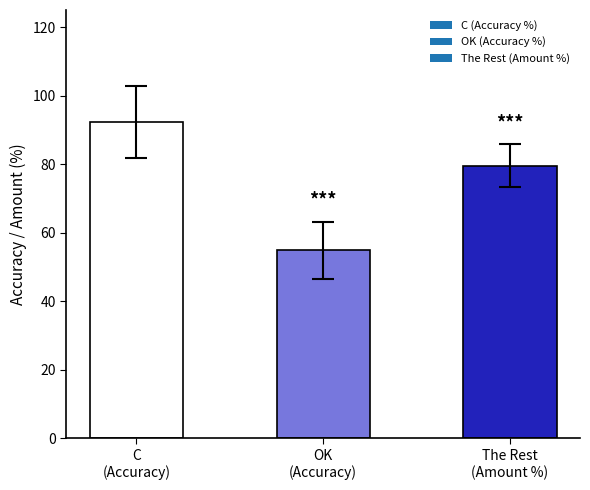

Rank the categories by value from lowest to highest.

OK
(Accuracy), The Rest
(Amount %), C
(Accuracy)